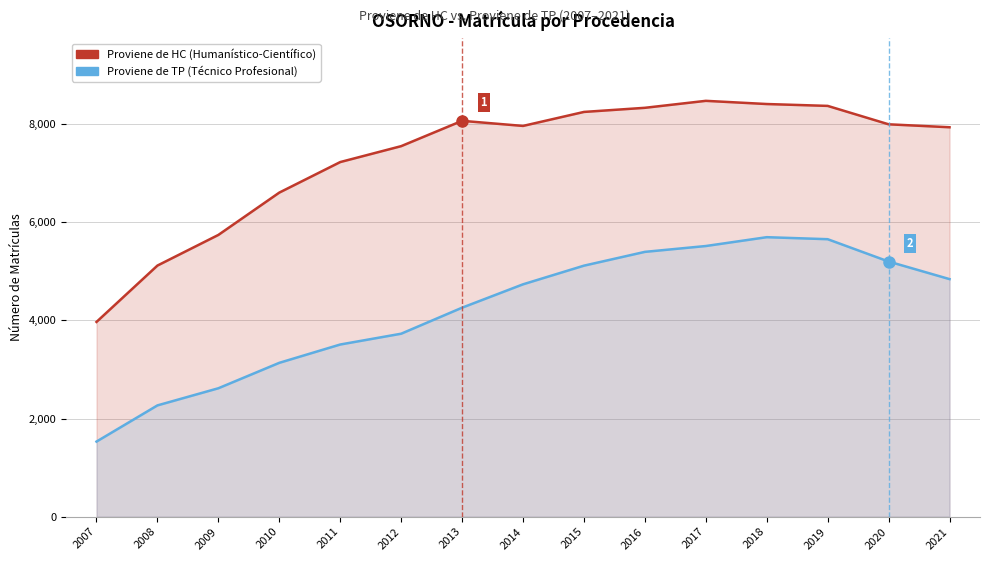

What is the difference between the highest and lowest values at 2008?

2848